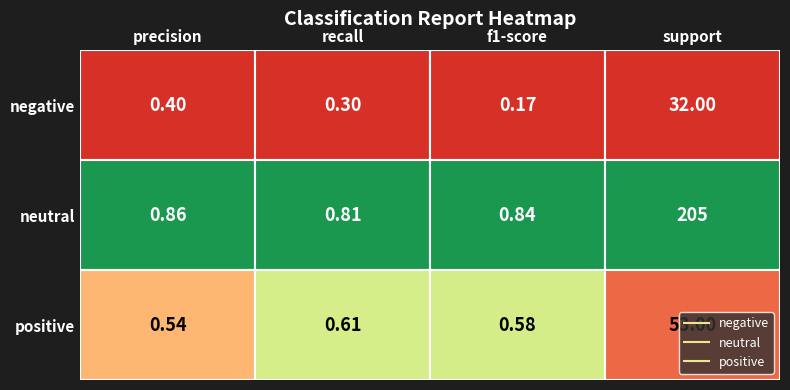

The value of positive at support is 53.0. True or false?

True